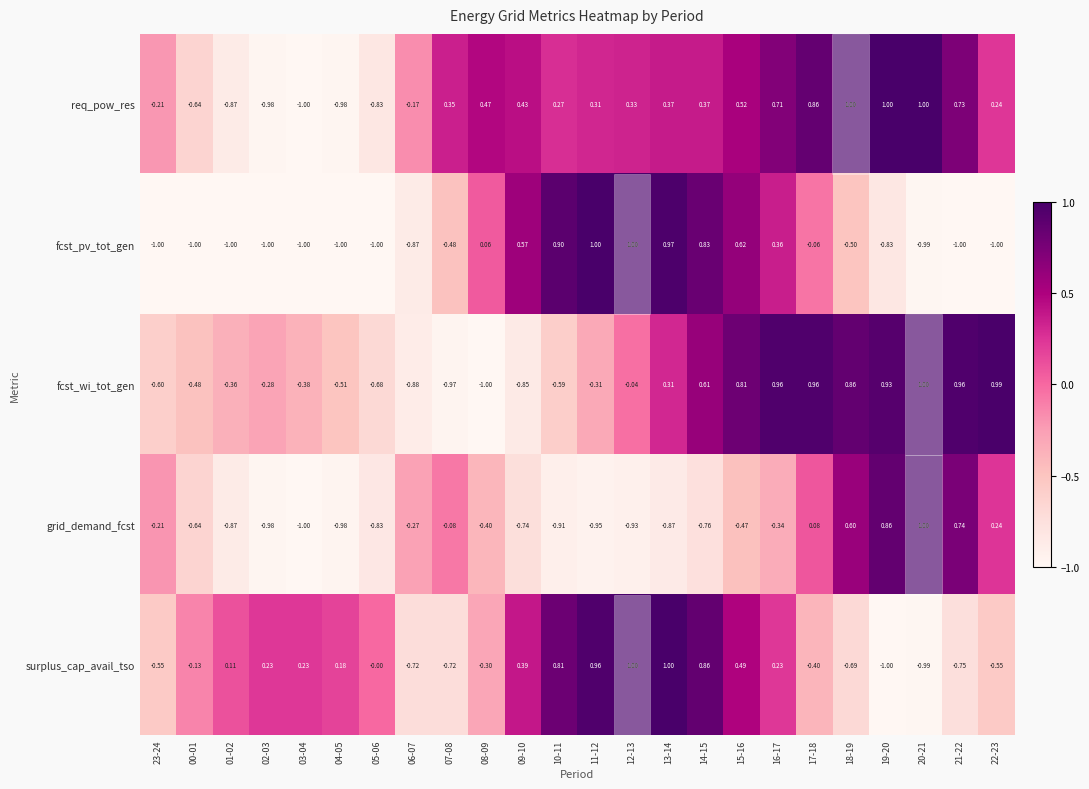

Which series has the largest total across all categories?

req_pow_res